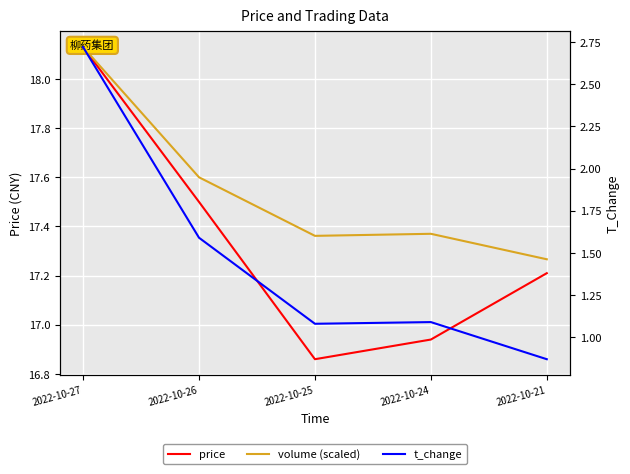

At which label is t_change closest to 1?

2022-10-25